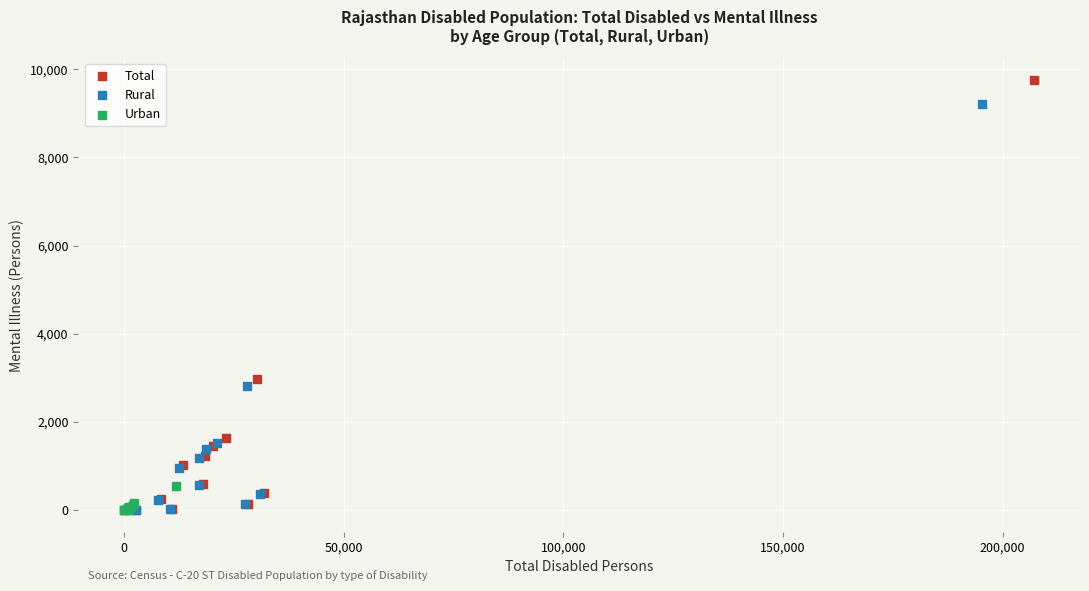

Which series reaches the maximum Y coordinate?

Total